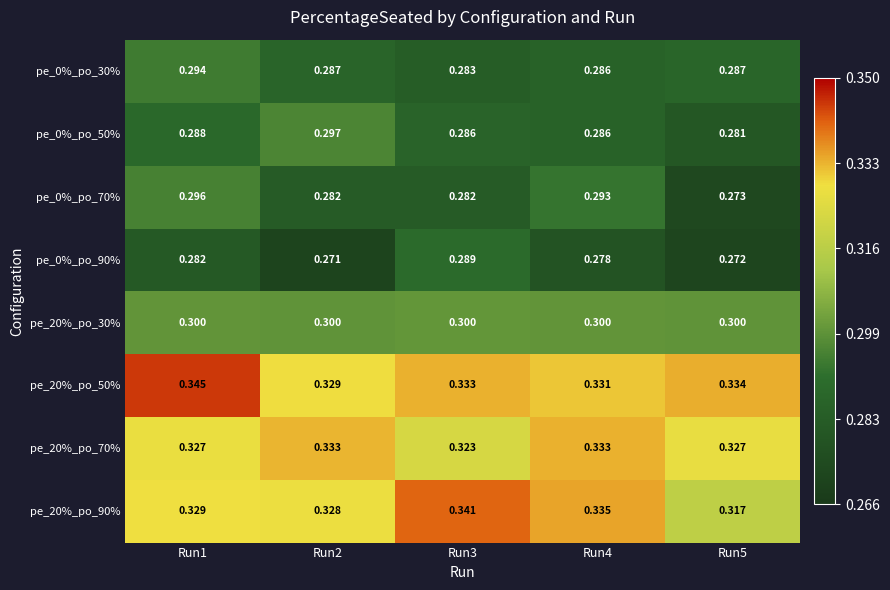

What is the smallest value displayed?

0.3